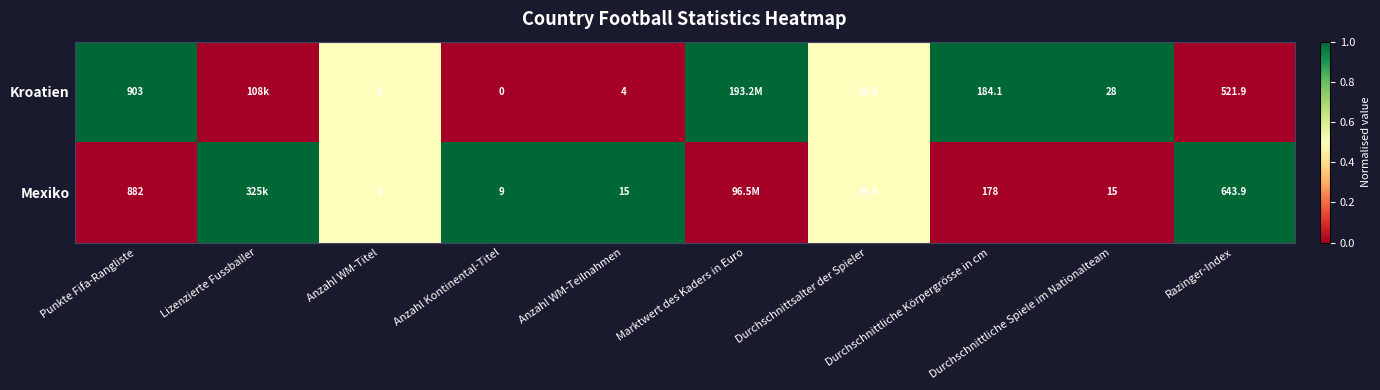

The Kroatien series shows 1.0 at Marktwert des Kaders in Euro. True or false?

True